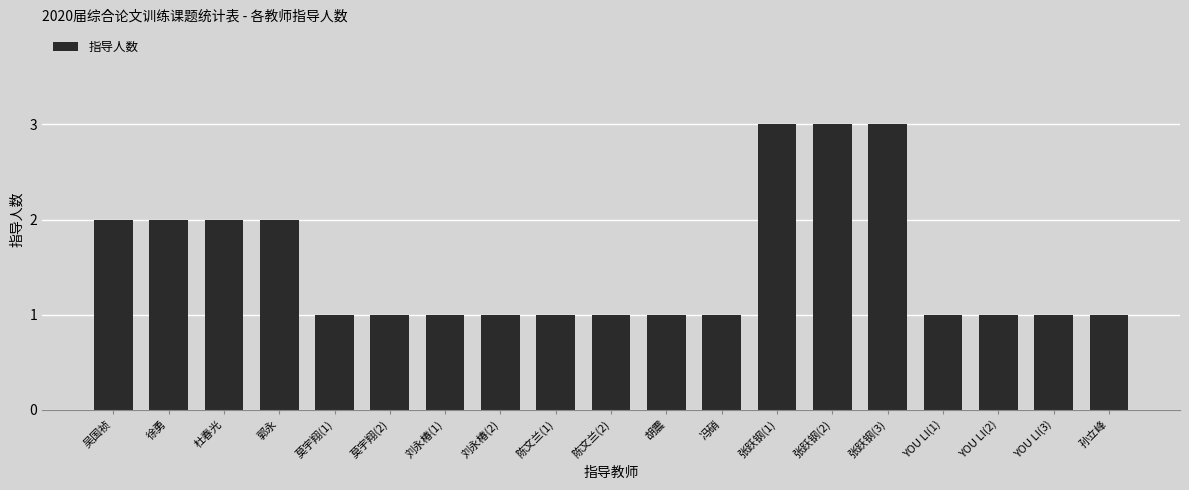

The value at 张跃钢(2) is 1. True or false?

False